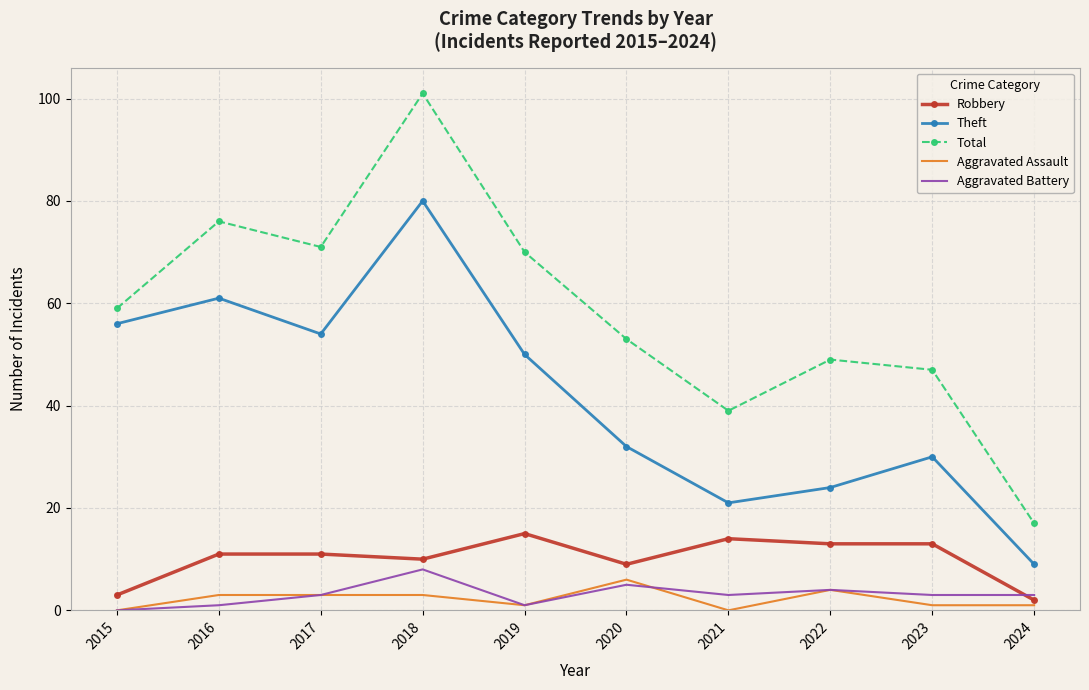

Where is the first local minimum for Theft?

2017